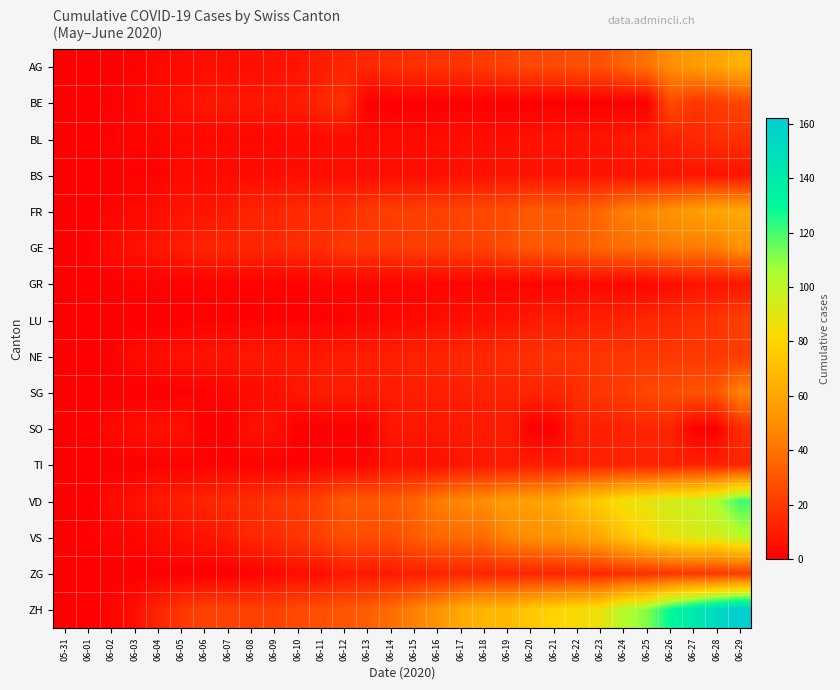

Which series has the largest total across all categories?

ZH